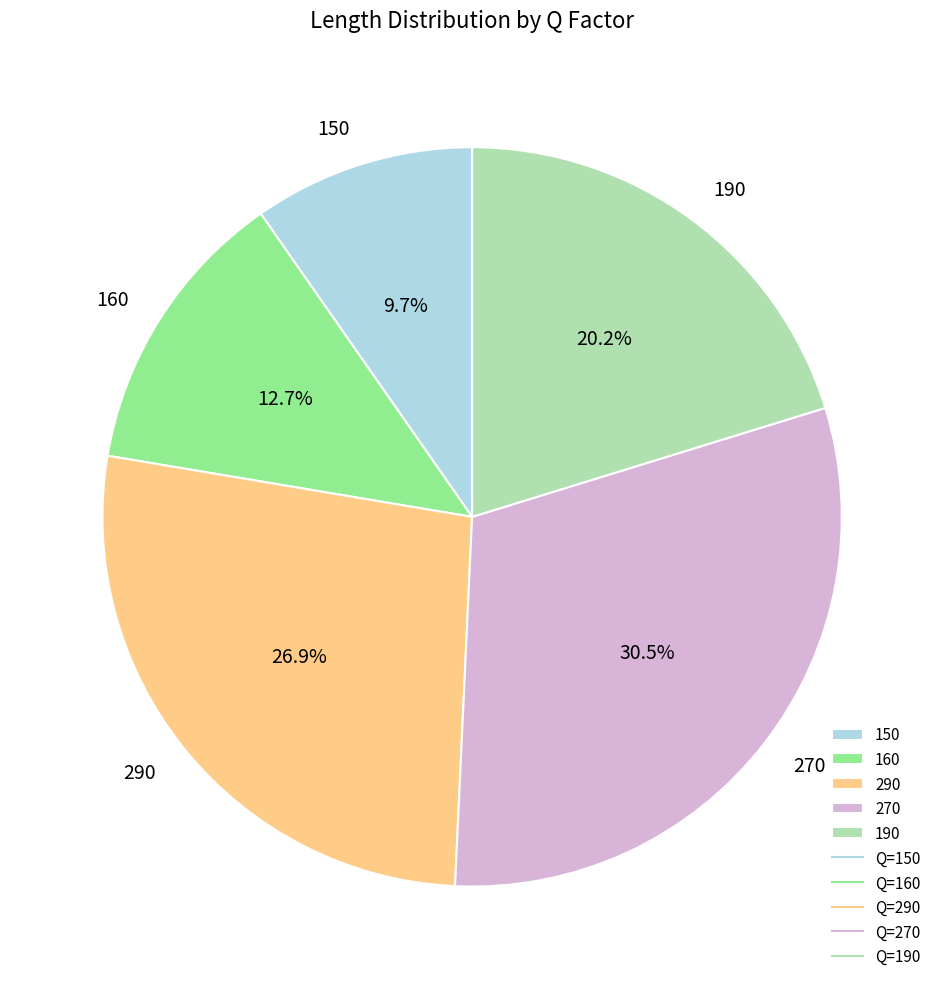

Do 290 and 270 together represent more than half of the pie?

Yes